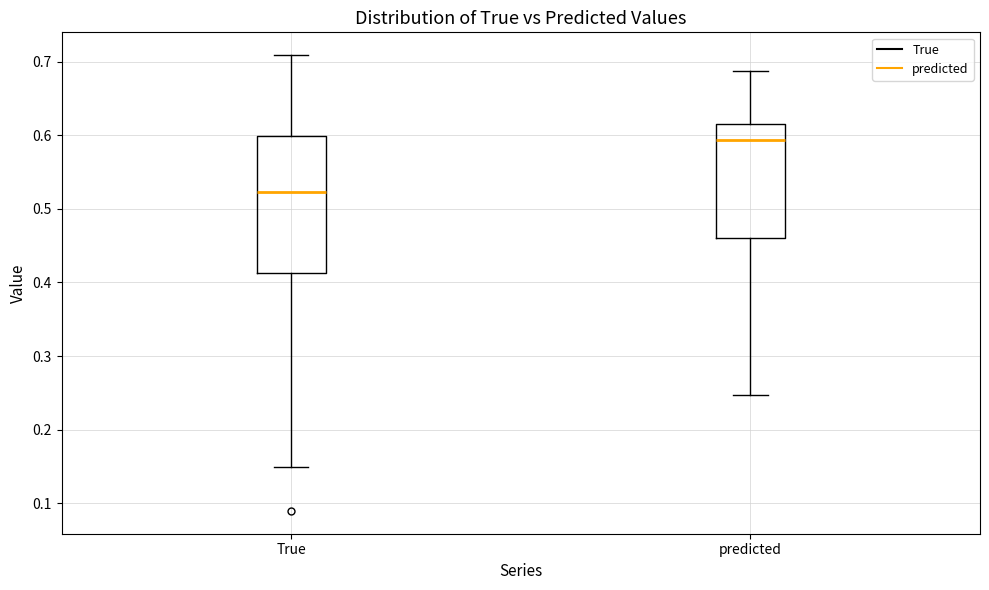

Reading left to right, transcribe this box plot: for each box, give where its median line is, the range the box spans, and where its two whiskers end, as read against the y-axis. The values are not printed on the chart, so give them approximately, as read against the axis.

True: median 0.52, box 0.41 to 0.60, whiskers 0.15 to 0.71
predicted: median 0.59, box 0.46 to 0.62, whiskers 0.25 to 0.69